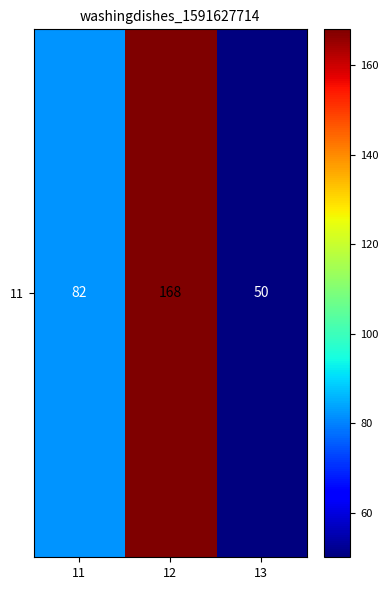

Reading right to left, extract all data points from this chart.

50	168	82